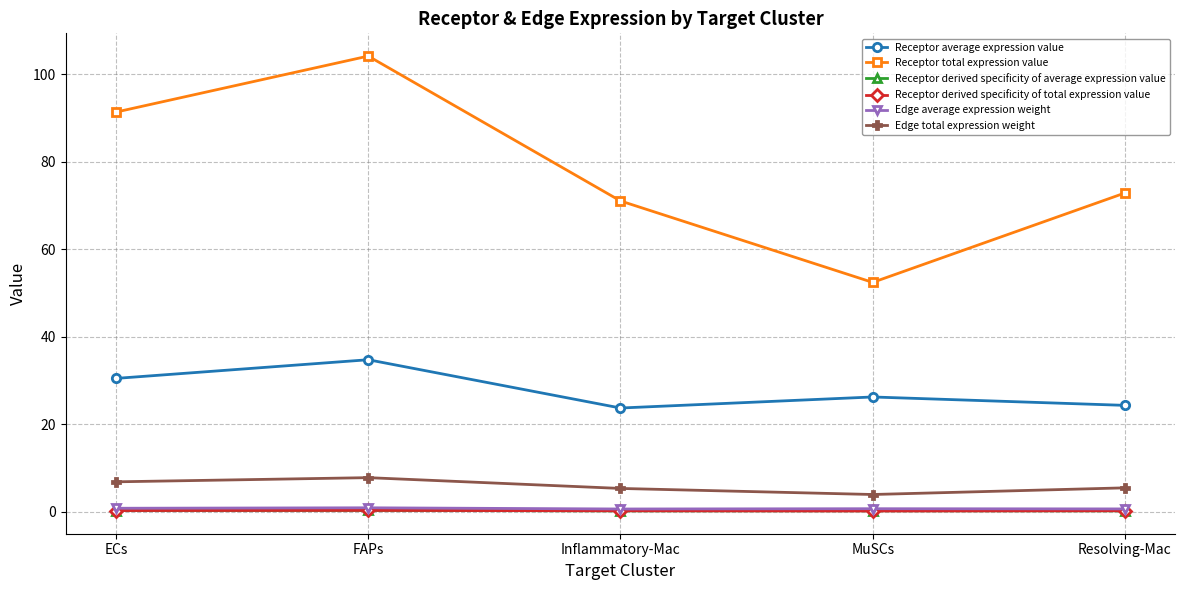

Which category has the highest value across all series?

FAPs